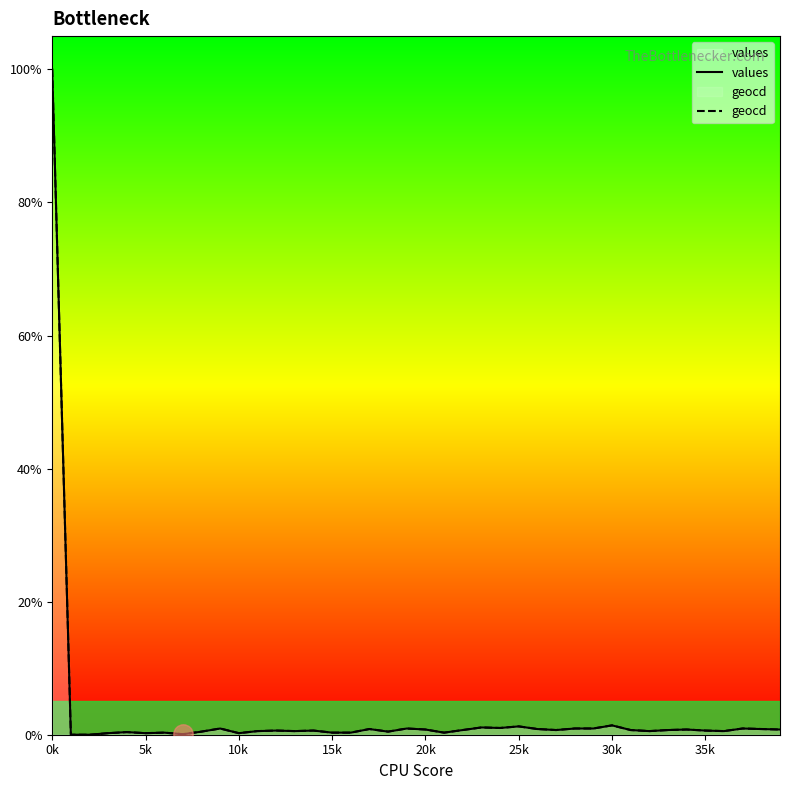

True or false: values has a value of 0.5 at 13.

True